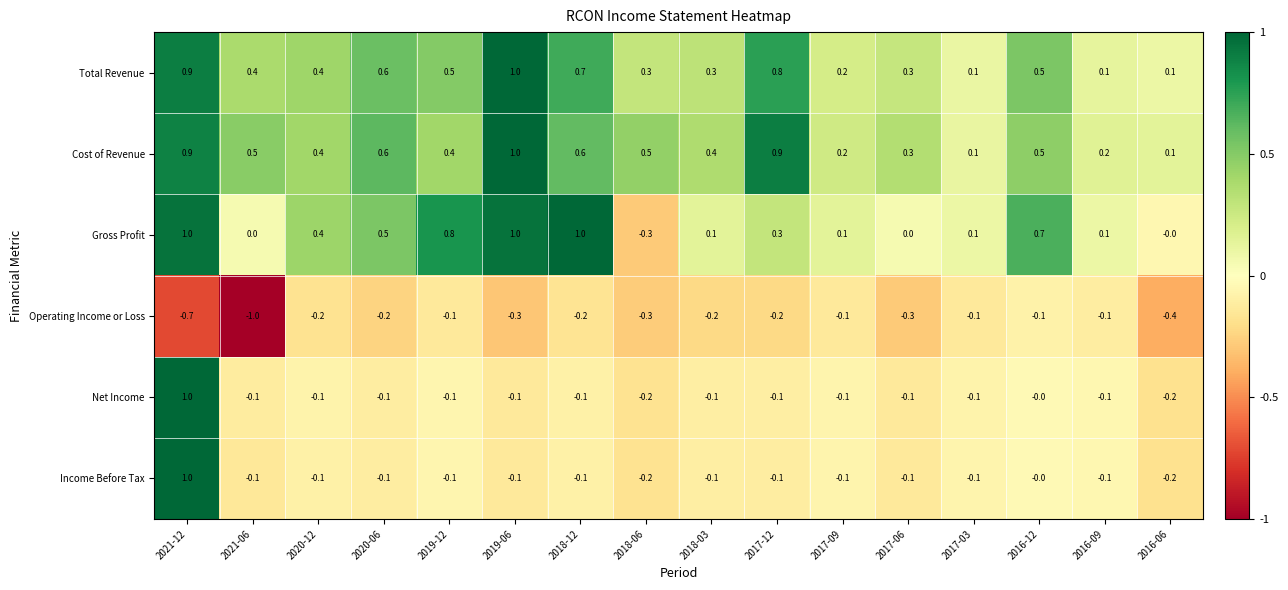

At which label does Income Before Tax reach its peak?

2021-12